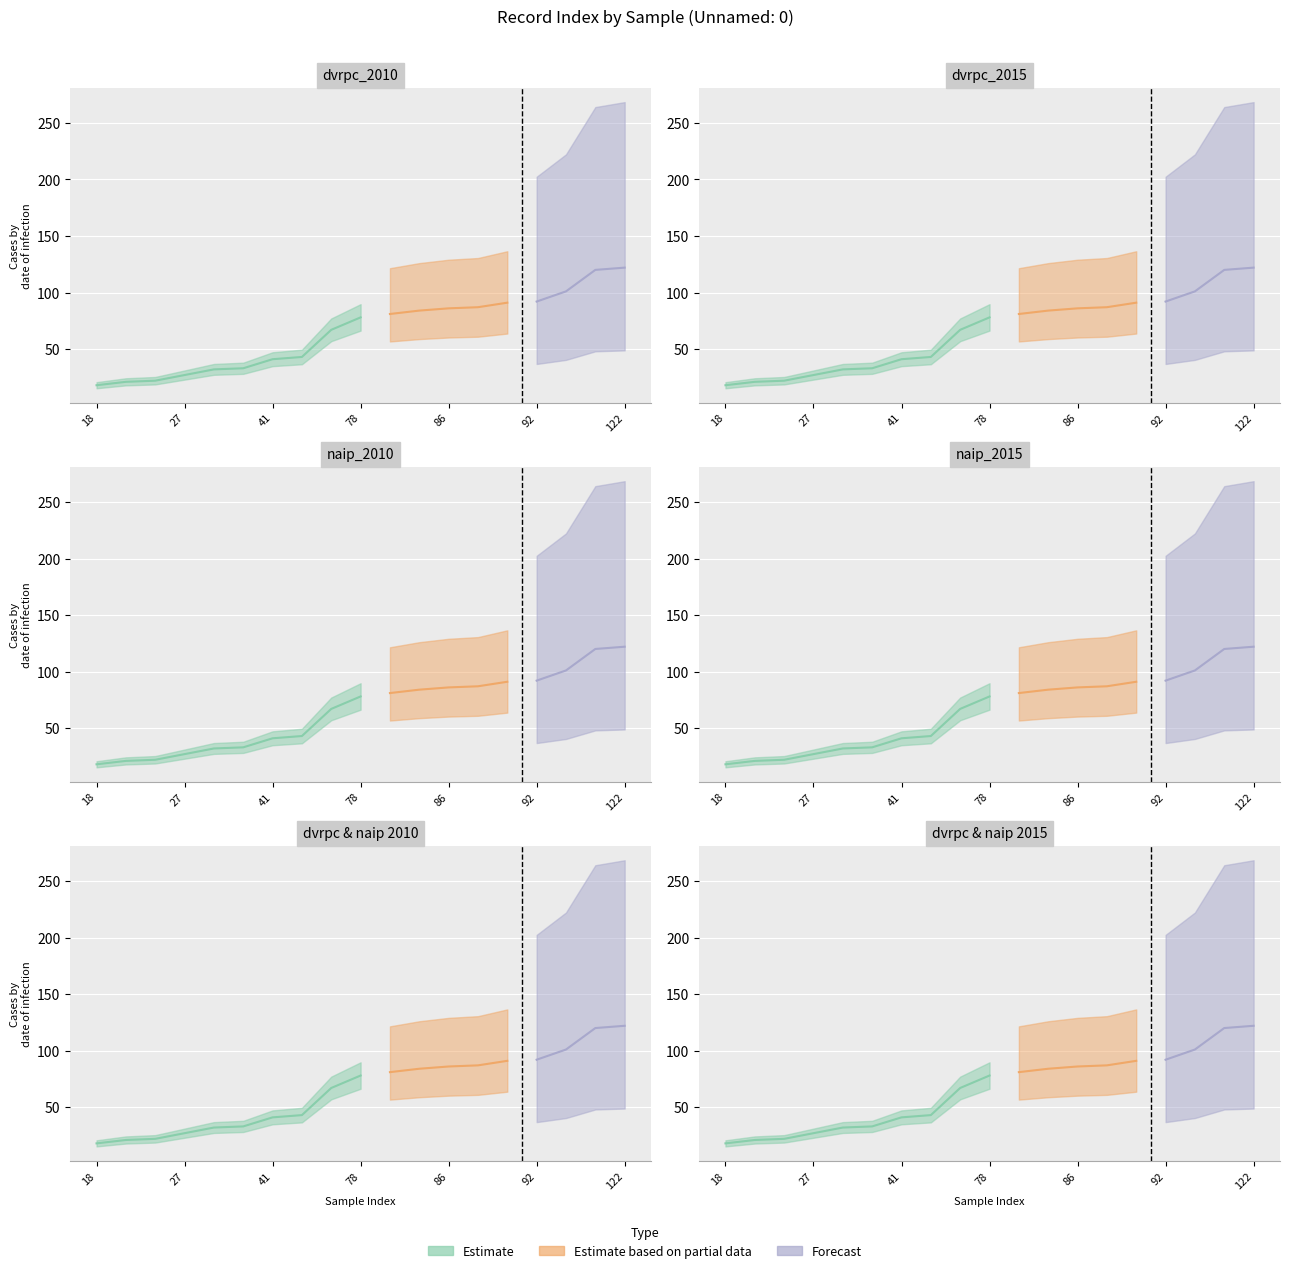

What is the change in value from 91 to 122?

+31